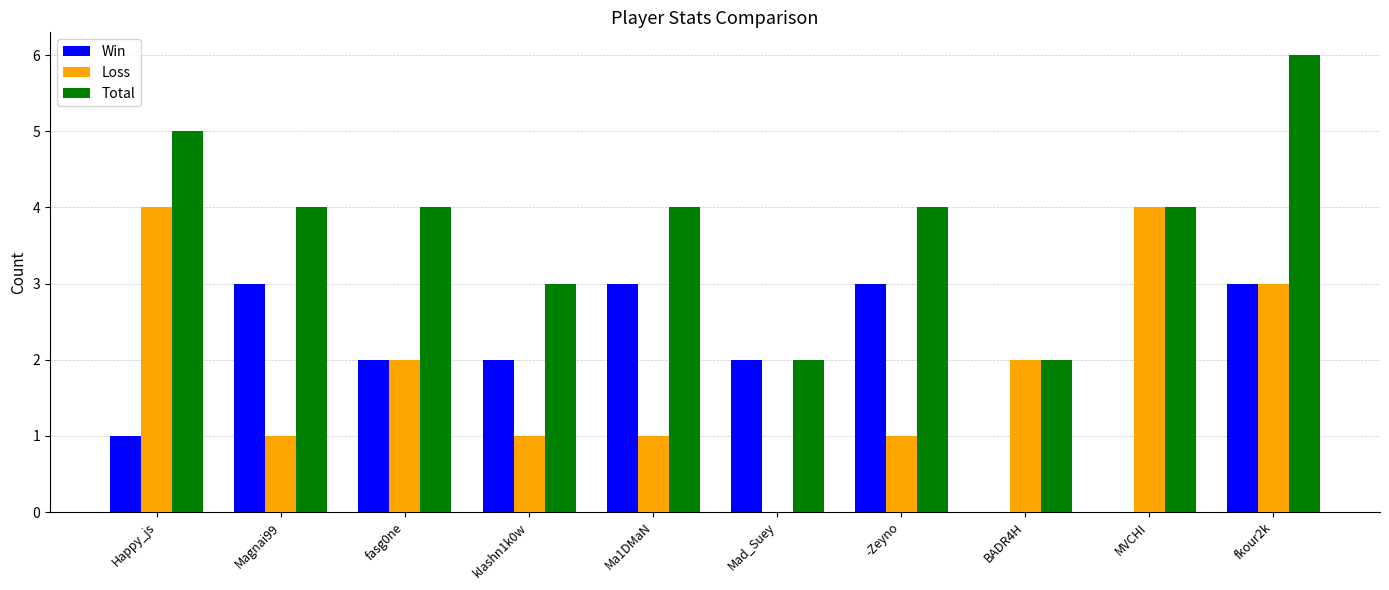

Is it true that Win equals -2 at MVCHI?

False